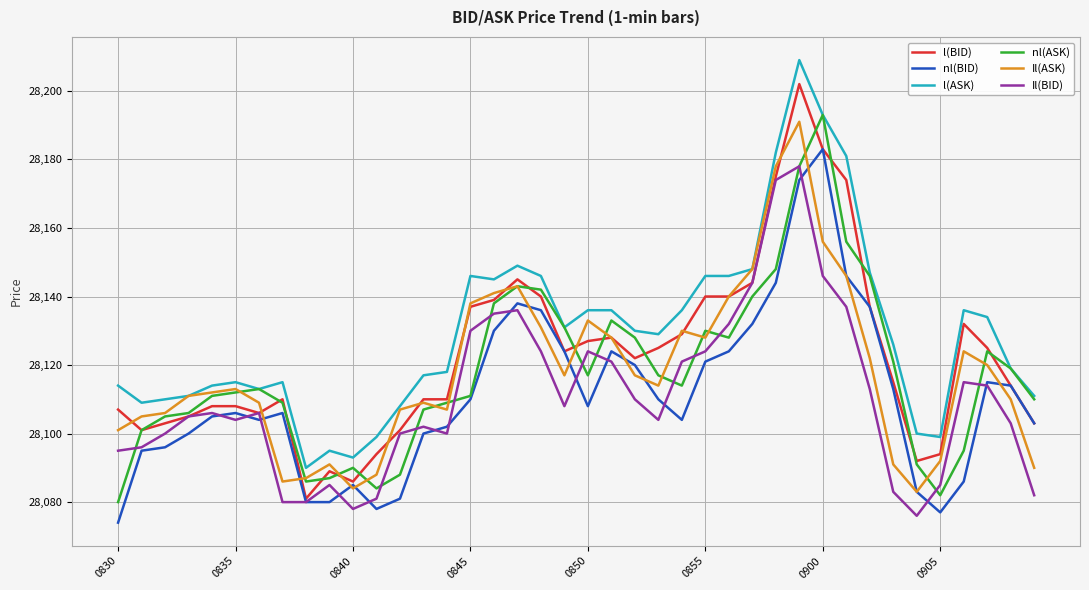

Count the number of data series in this chart.

6